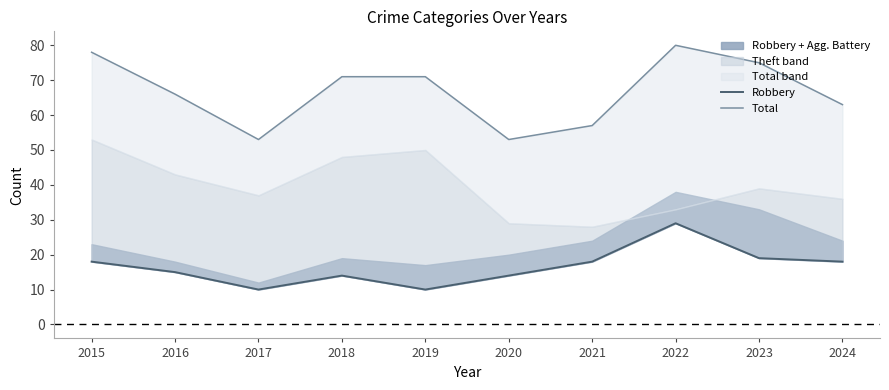

What is the sum of the Robbery values at 2019 and 2015?

28